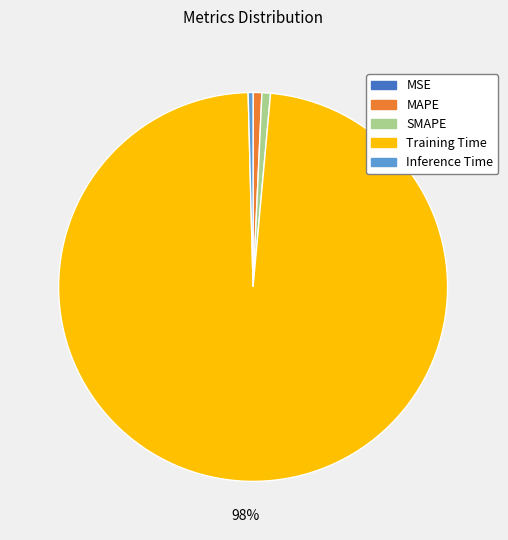

To the nearest percent, what is the average slice percentage?

20%